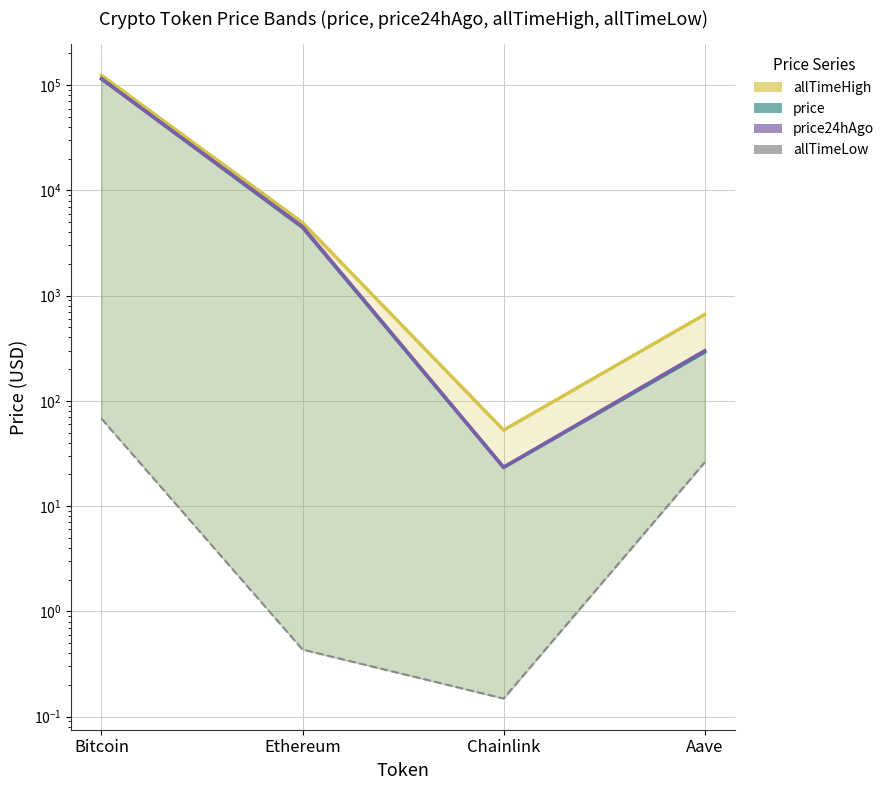

At how many categories does at least one series exceed 4672?

2